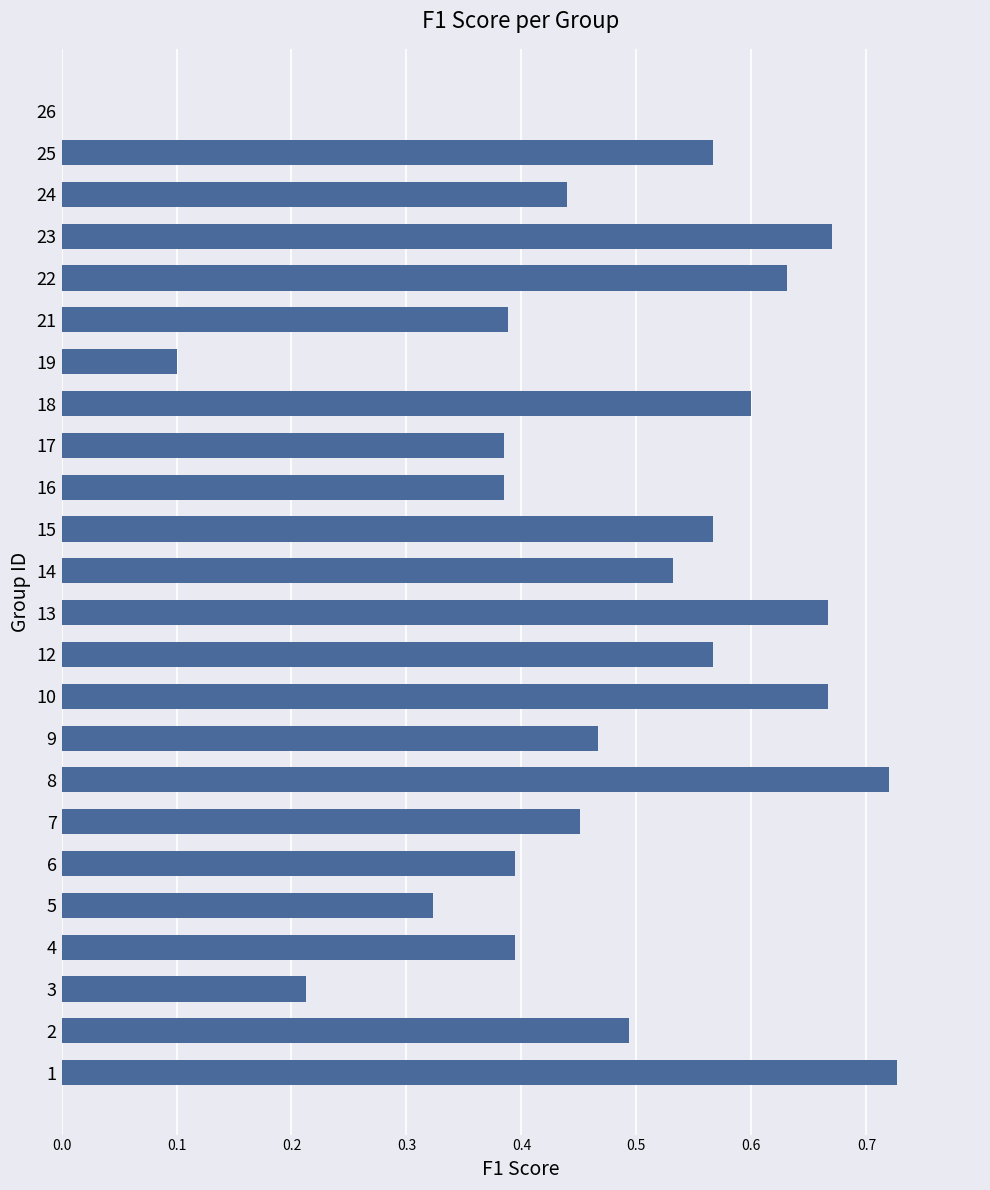

What is the sum of all values?

11.3